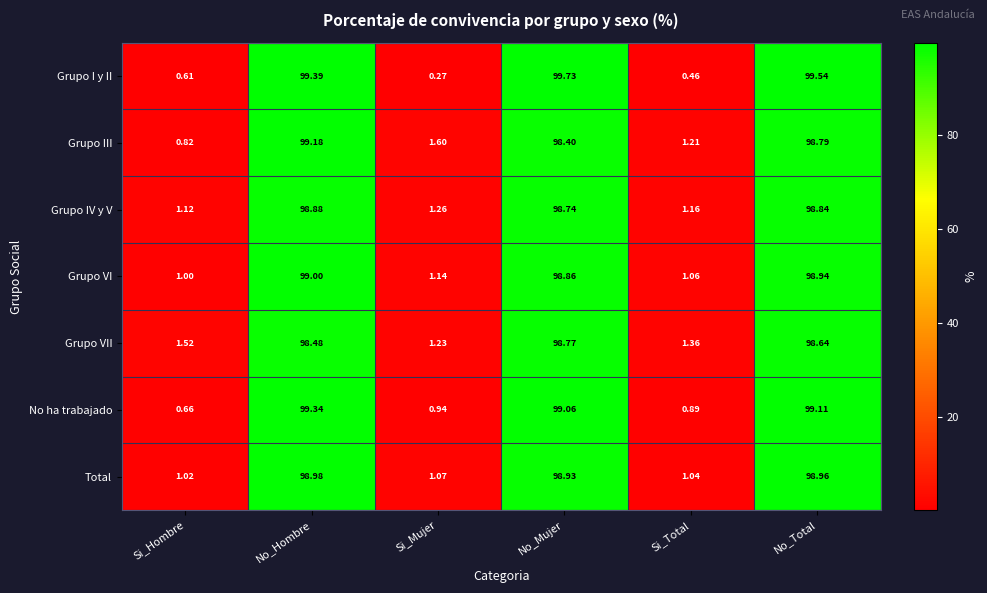

Which series has the widest spread of values?

Grupo I y II